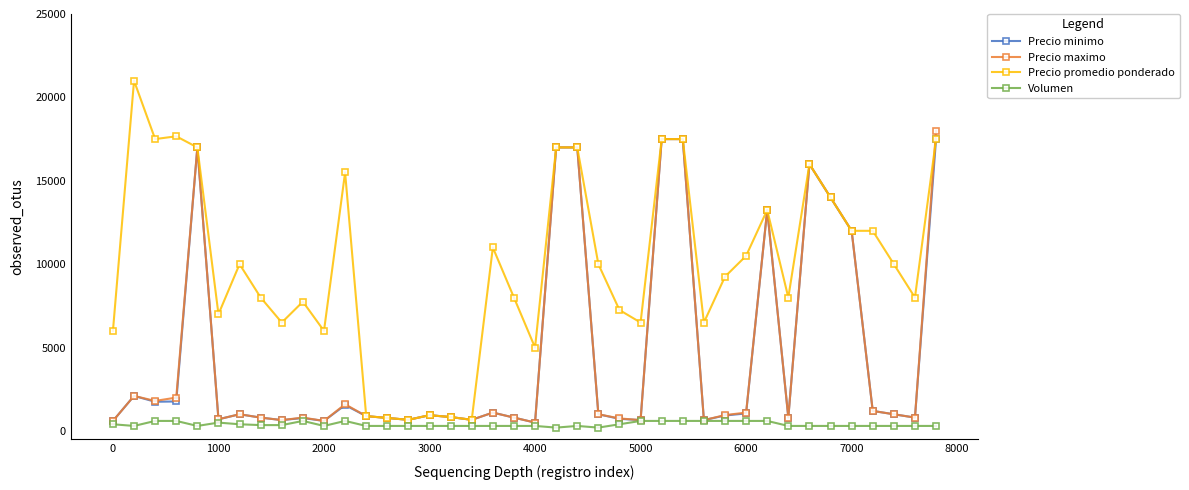

True or false: Precio maximo has more than 1 points higher than both neighbors.

True